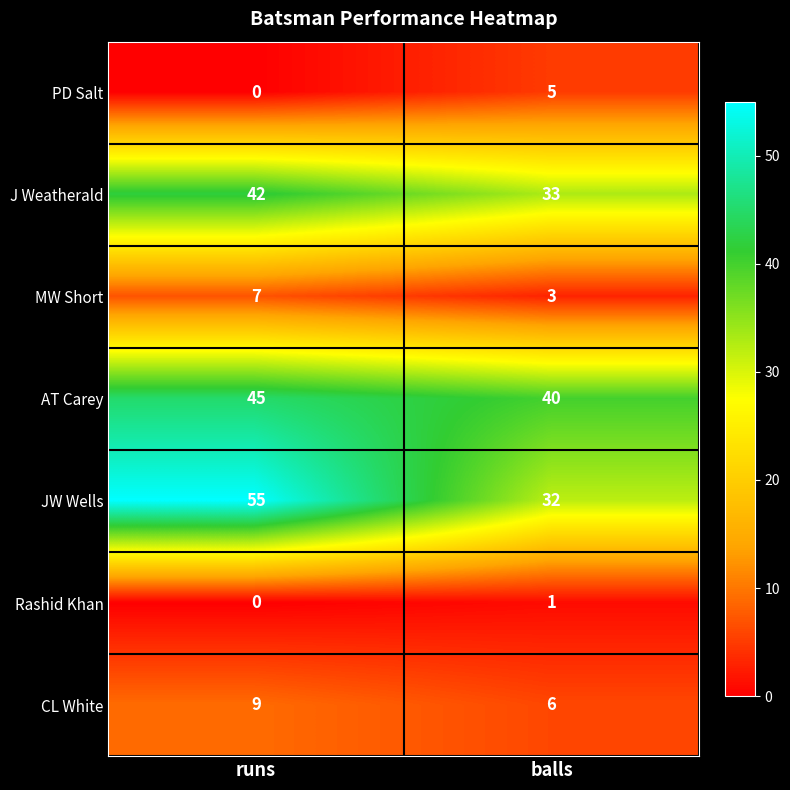

At which category does the chart reach its minimum across all series?

runs